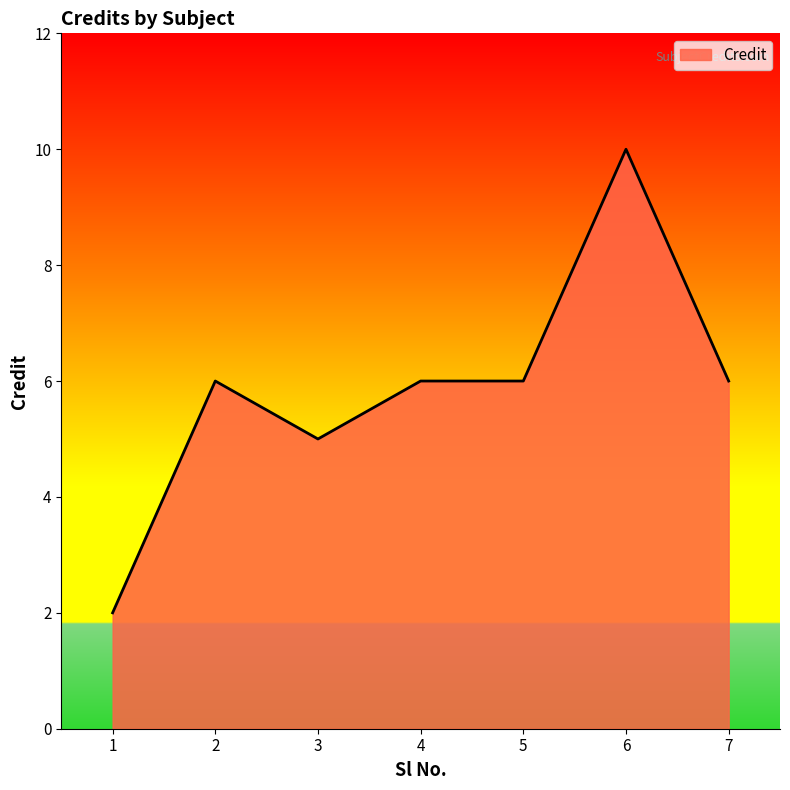

What is the maximum value shown in the chart?

10